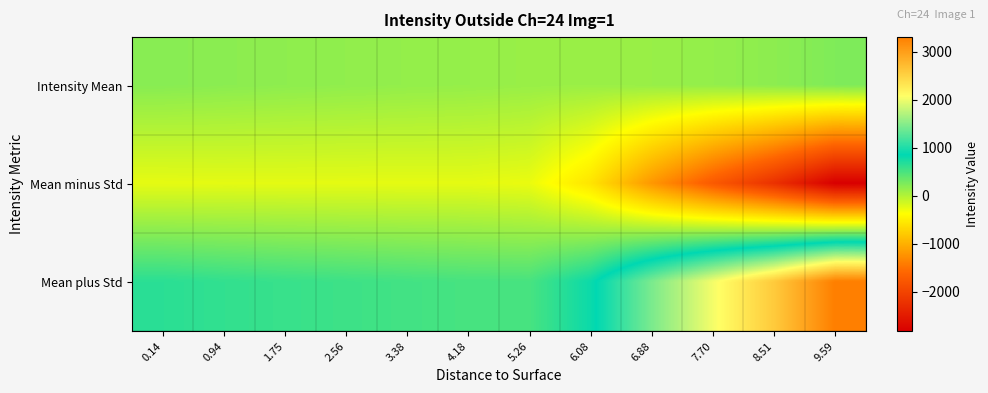

What is the difference between the highest and lowest values at 9.59?

6135.1